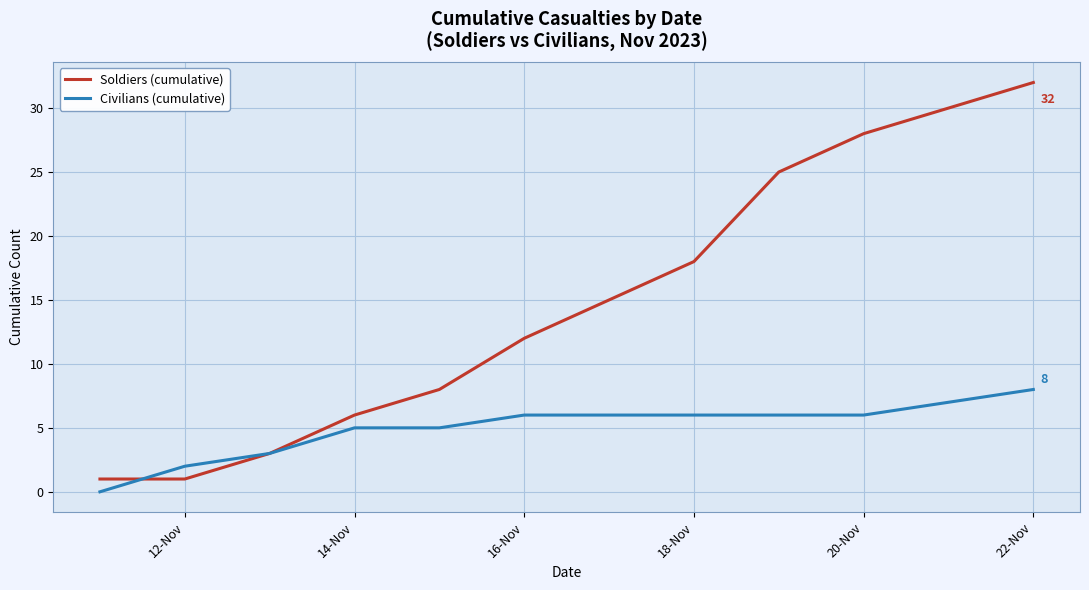

How many lines are shown in the chart?

2